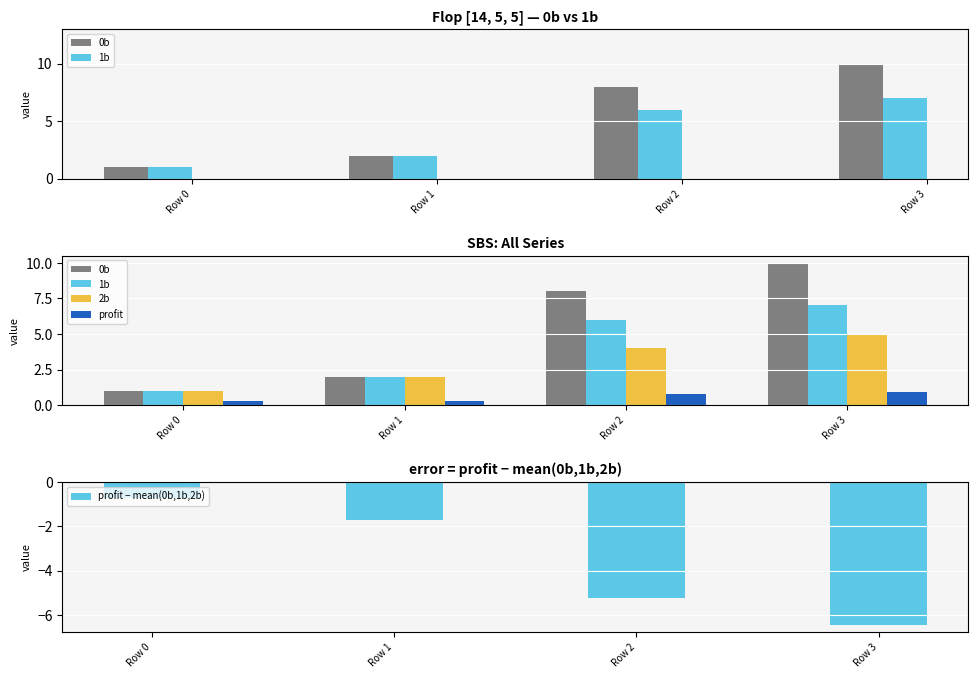

What is the spread (max minus min) of values at Row 2?

13.2